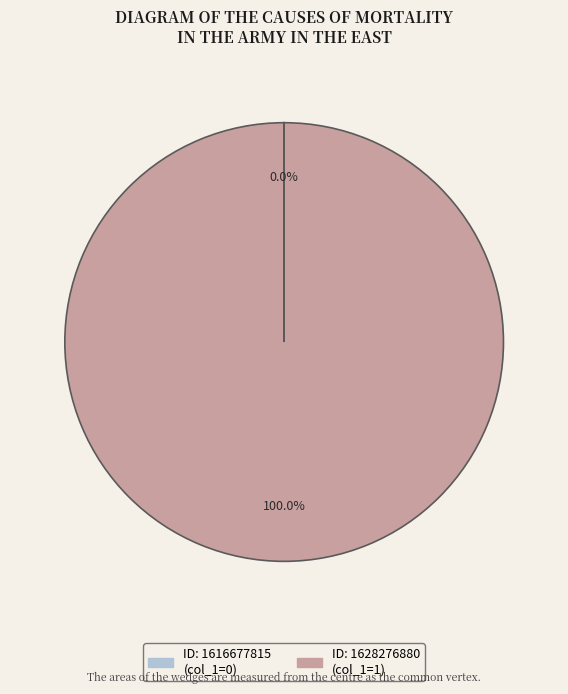

Is there a majority slice in this chart?

Yes